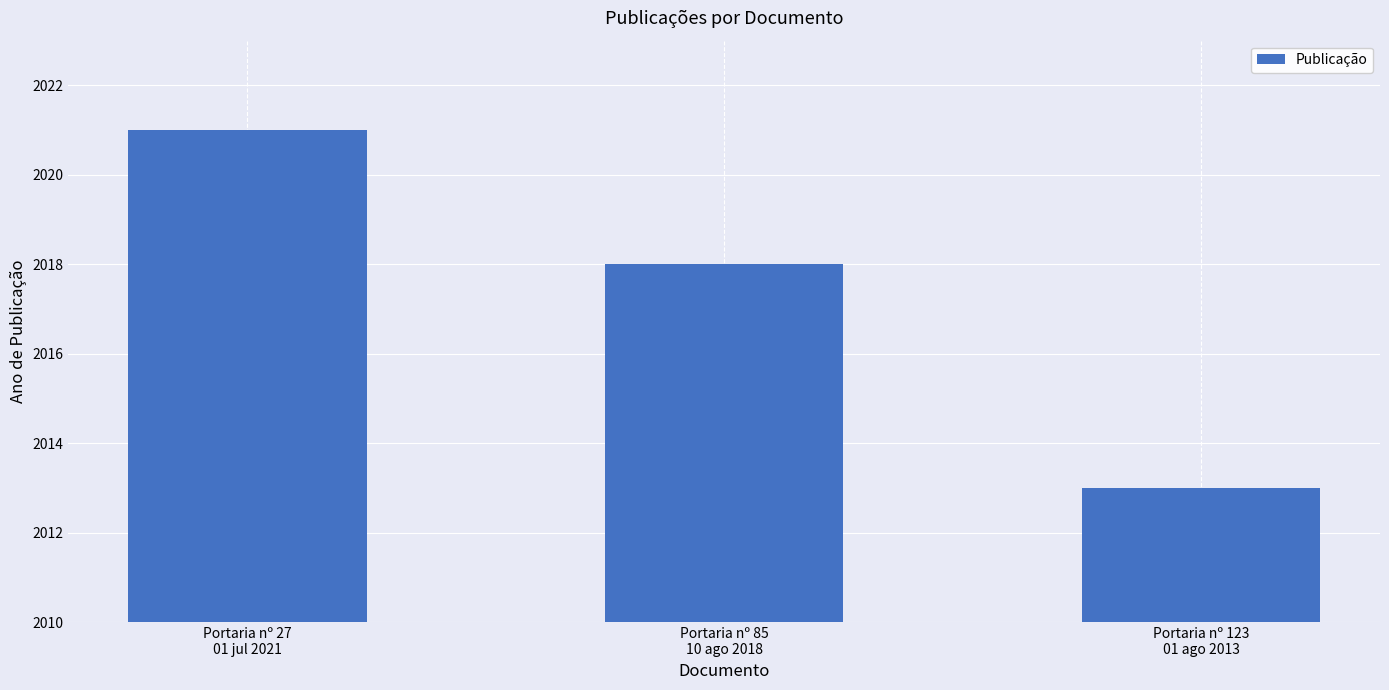

What is the change in value from Portaria nº 27
01 jul 2021 to Portaria nº 85
10 ago 2018?

-3